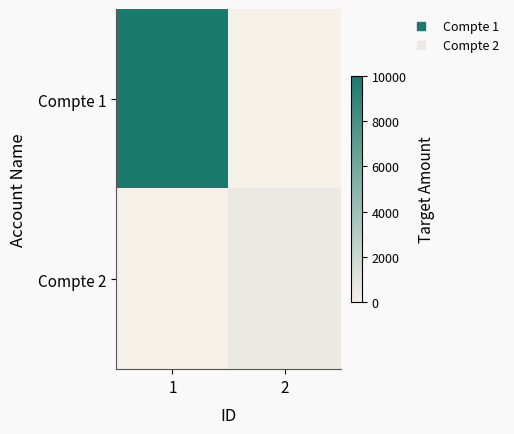

At how many categories does at least one series exceed 8890?

1